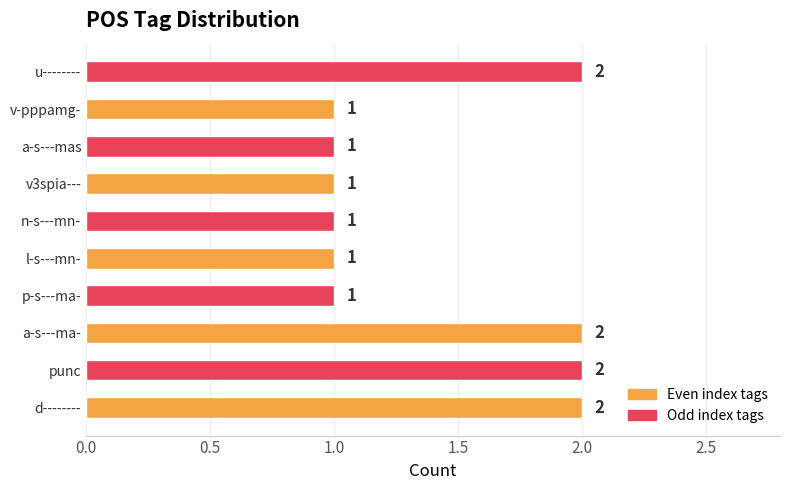

Is it true that the value at punc is 3?

False